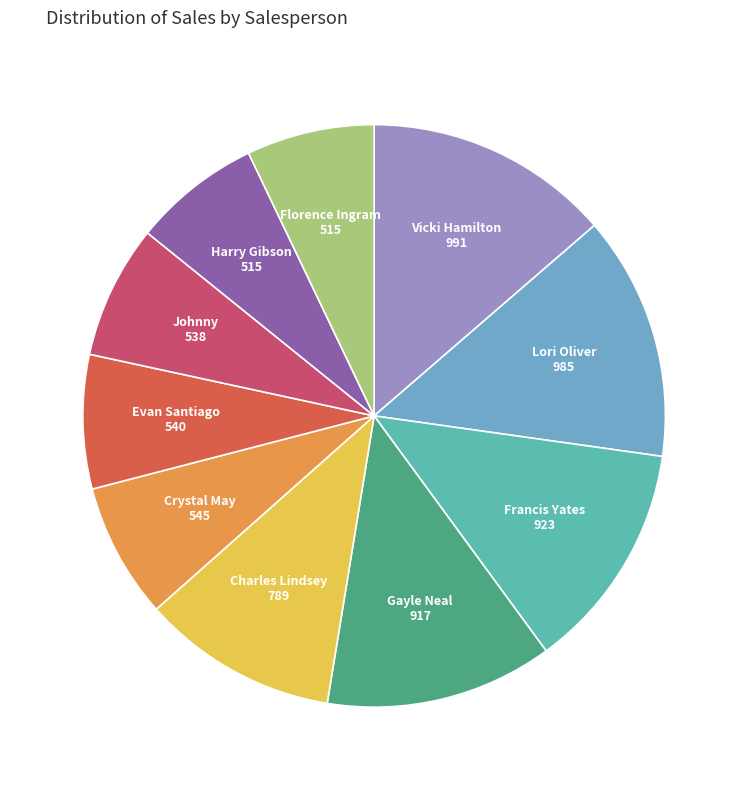

How many segments does this pie chart have?

10